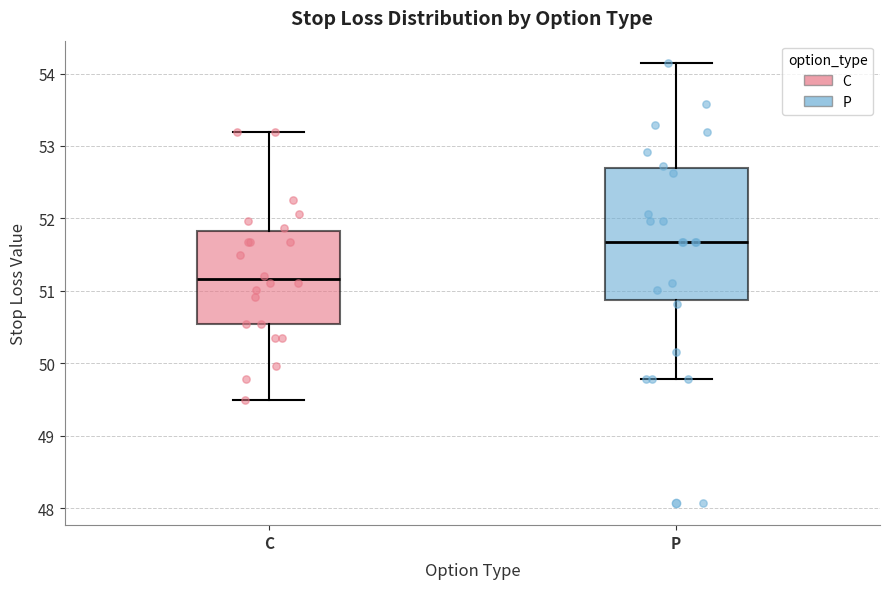

Where does the median line of the box for C sit on the y-axis? The values are not printed on the chart, so give them approximately, as read against the axis.

51.2